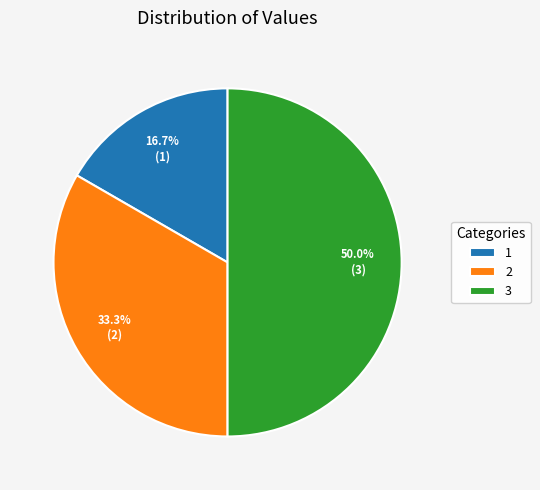

What percentage is the 3 slice, to the nearest percent?

50%